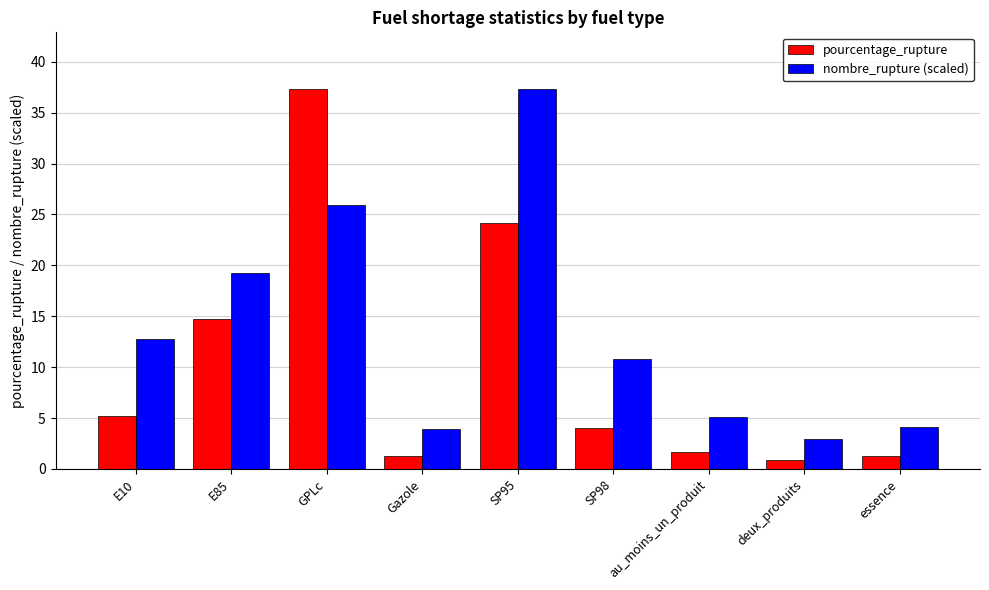

List the series in order of their overall mean, highest first.

nombre_rupture (scaled), pourcentage_rupture